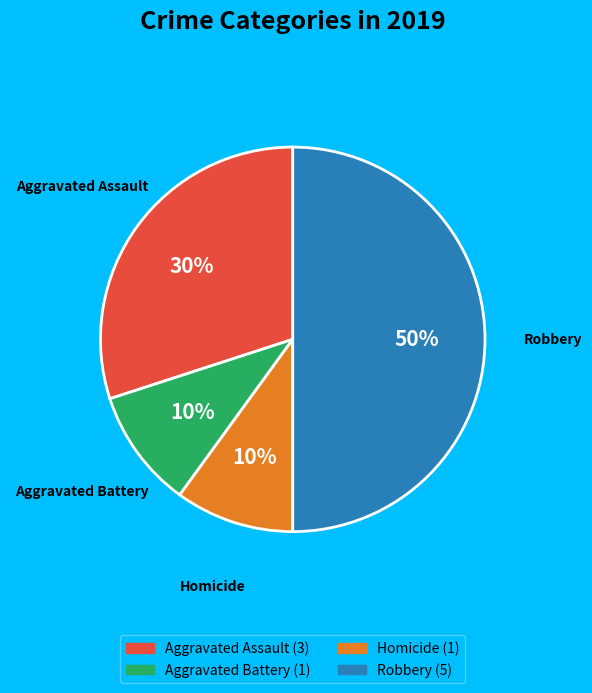

Which slice is the largest?

Robbery